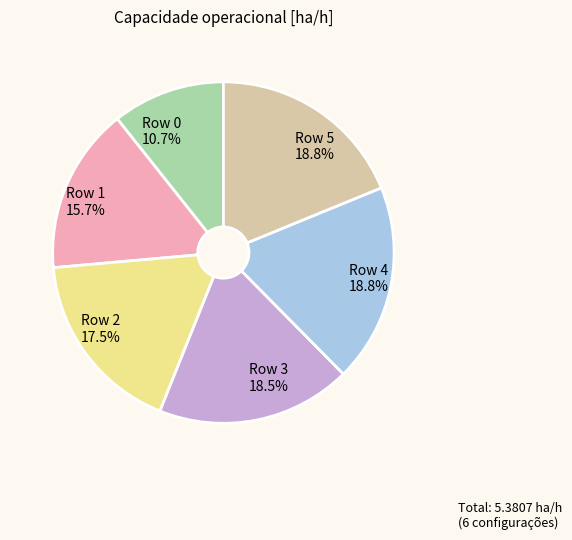

What portion of the pie excludes Row 3?

81.5%